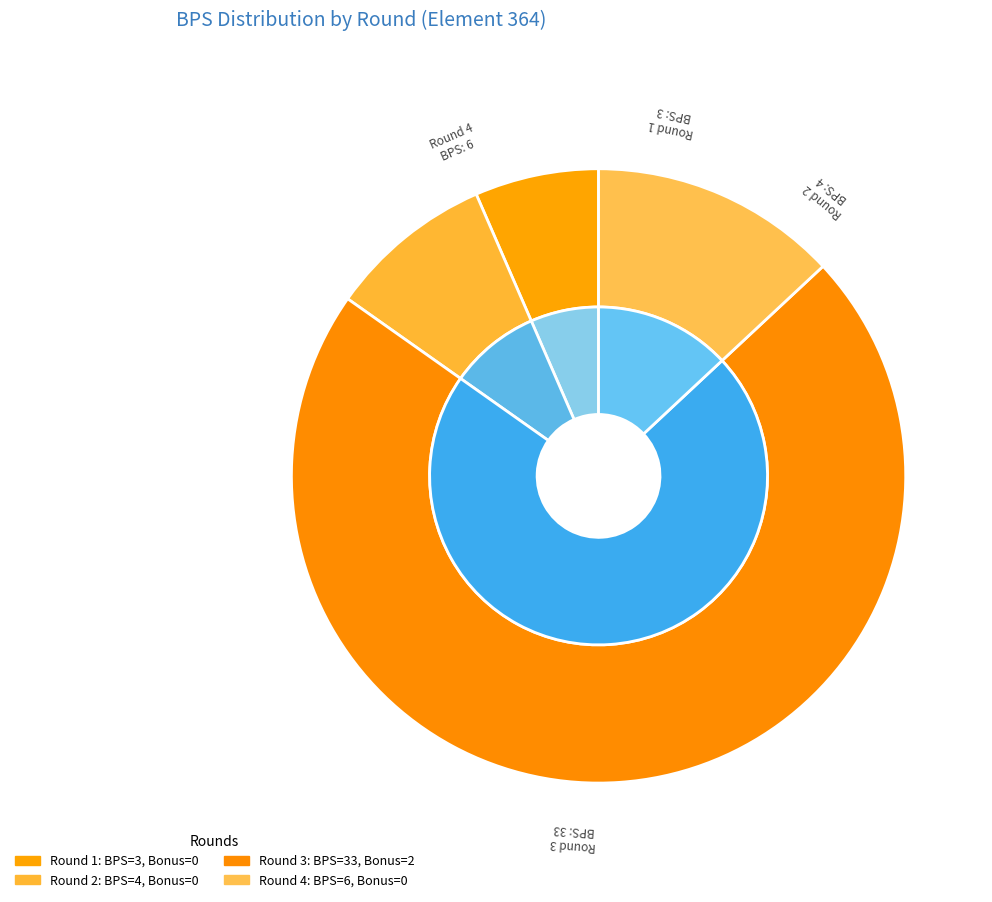

To the nearest percent, what is the difference between the Round 3 (bonus=2, bps=33) and Round 2 (bonus=0, bps=4) slice percentages?

63%